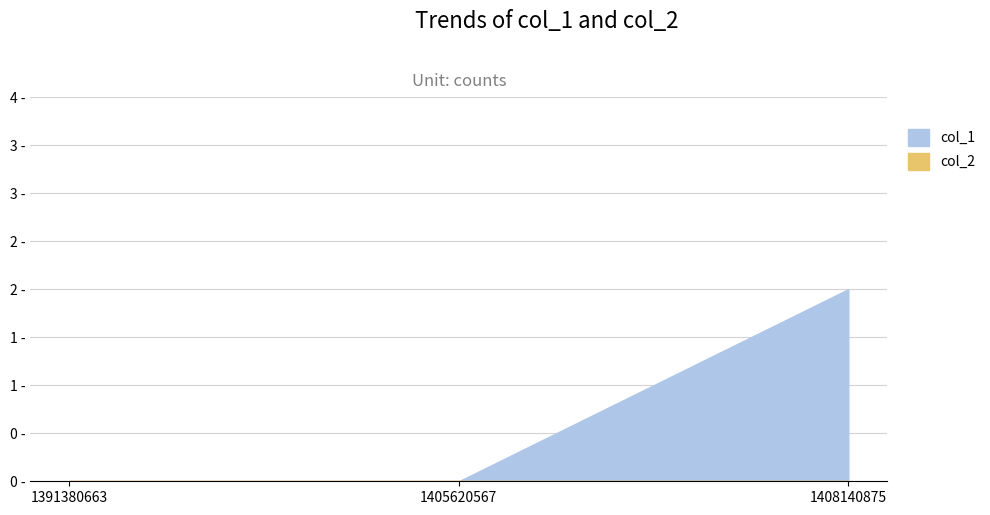

At how many categories does at least one series exceed 1?

1